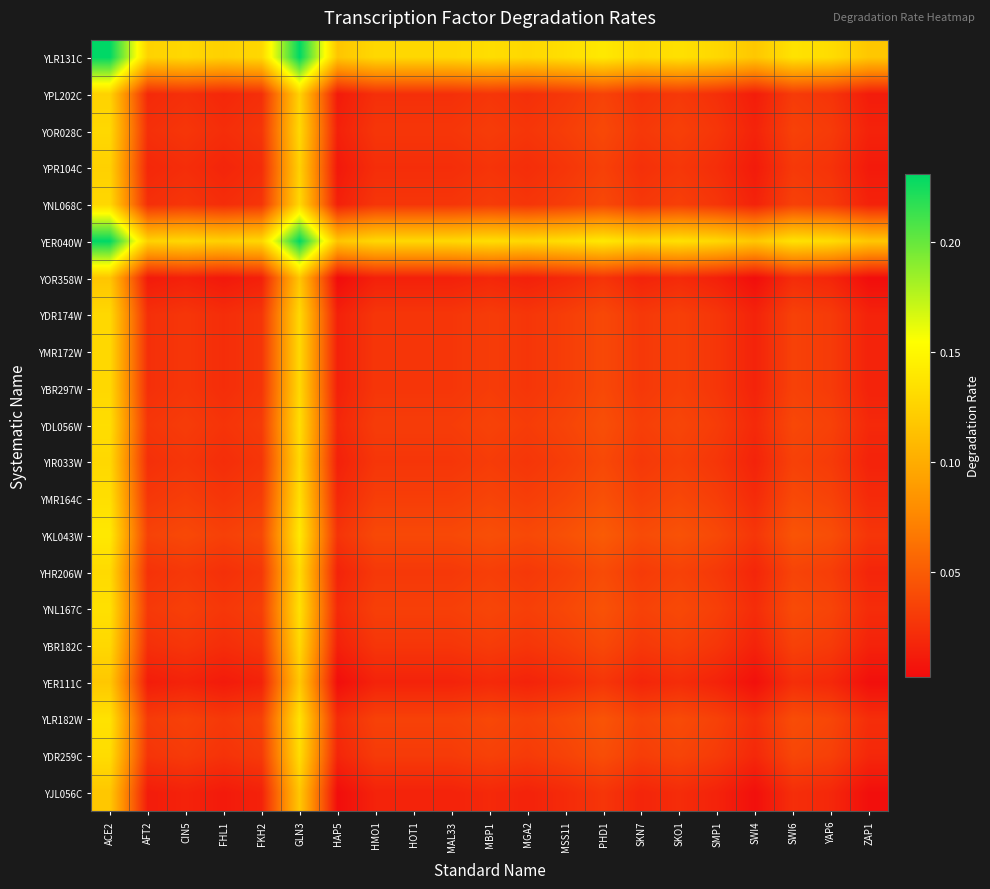

List the series in order of their peak value, highest first.

YLR131C, YER040W, YKL043W, YLR182W, YNL167C, YMR164C, YDL056W, YDR259C, YHR206W, YOR028C, YDR174W, YMR172W, YBR297W, YIR033W, YBR182C, YNL068C, YPL202C, YPR104C, YER111C, YJL056C, YOR358W